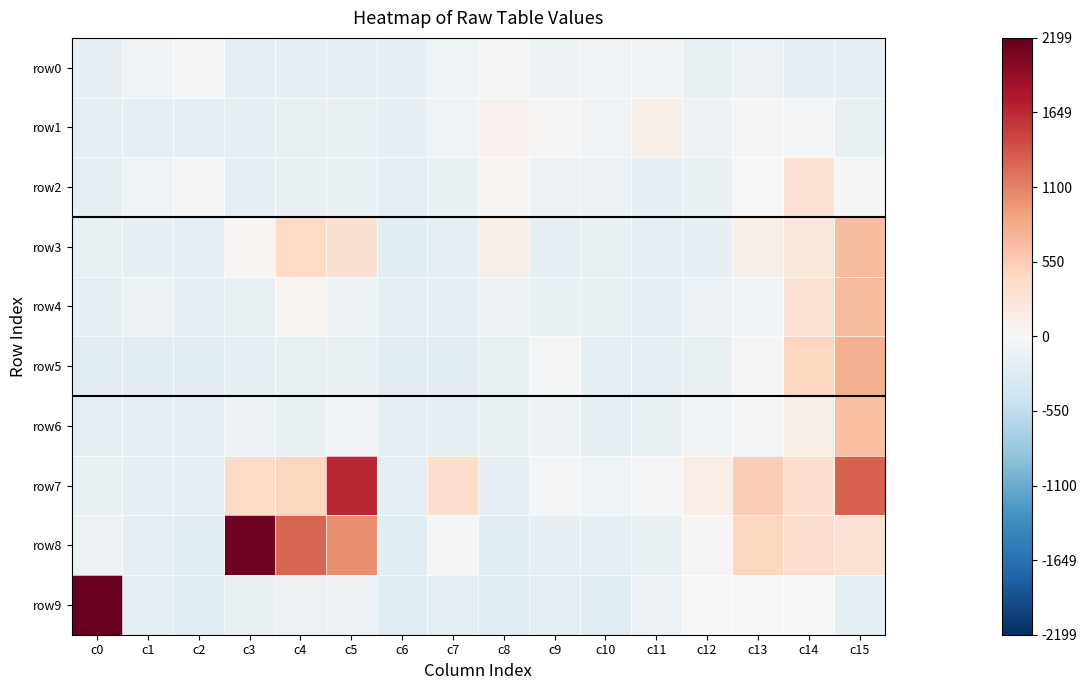

Rank the series at c5 from highest to lowest value.

row7, row8, row3, row6, row4, row9, row2, row1, row5, row0